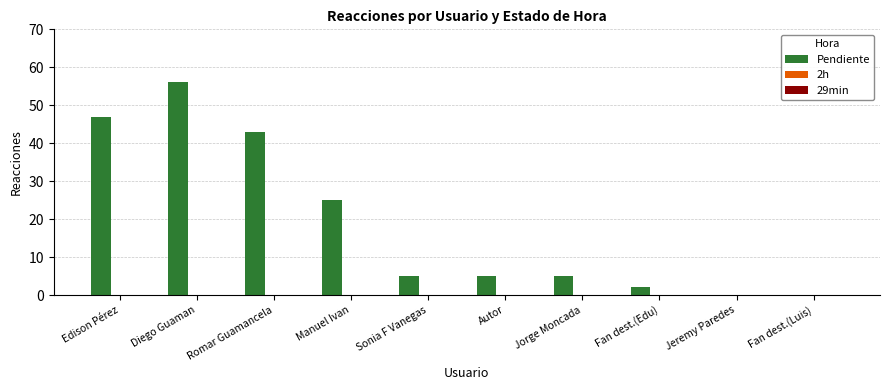

What value does the data have at Edison Pérez?

47